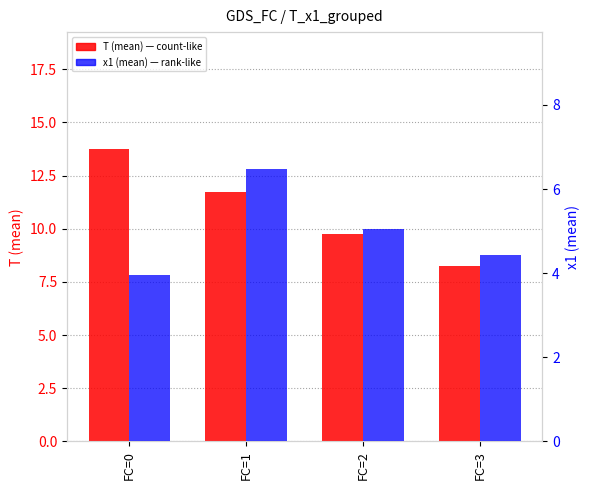

At which category is the sum across all series the highest?

FC=1